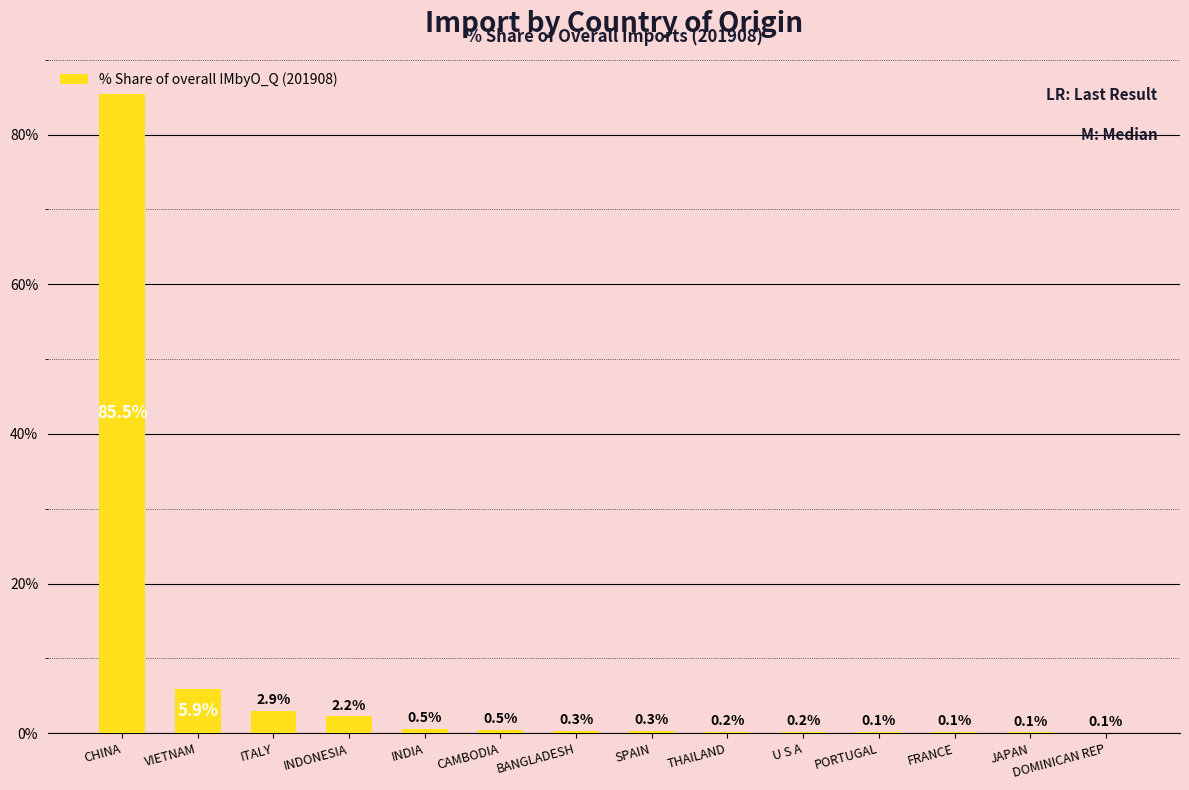

Does the chart contain stacked bars?

No